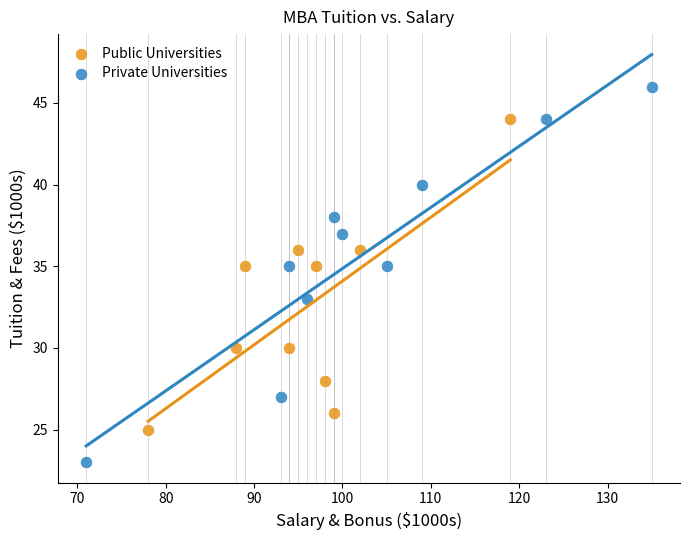

Which series has the widest spread of Y values?

Private Universities